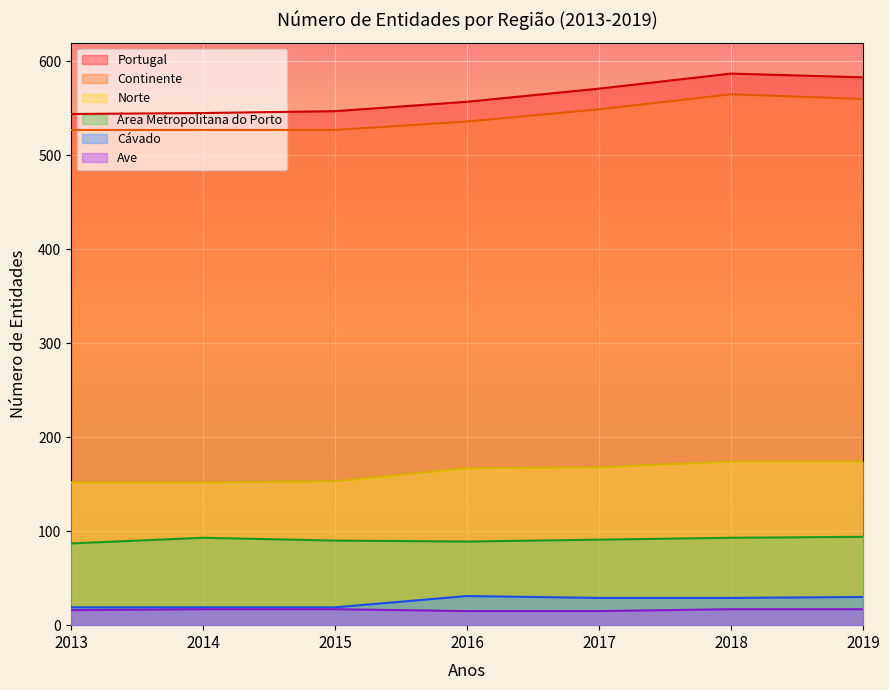

Does the chart display data point markers on the line(s)?

No